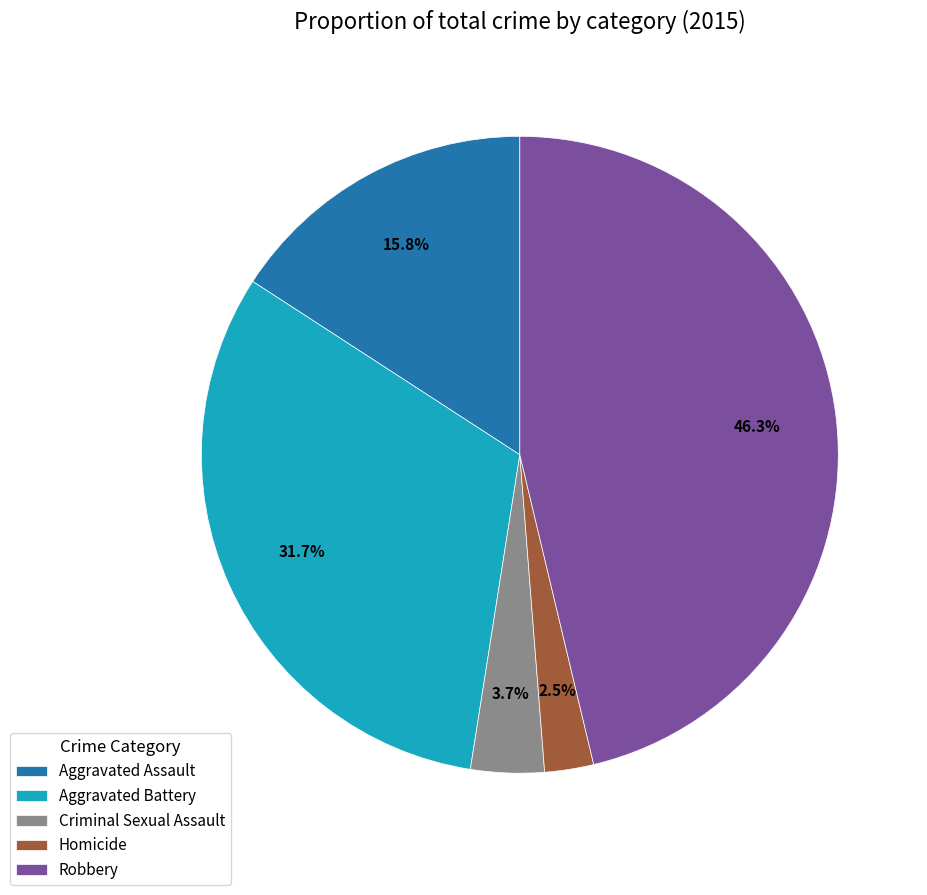

Between Robbery and Aggravated Assault, which is larger?

Robbery